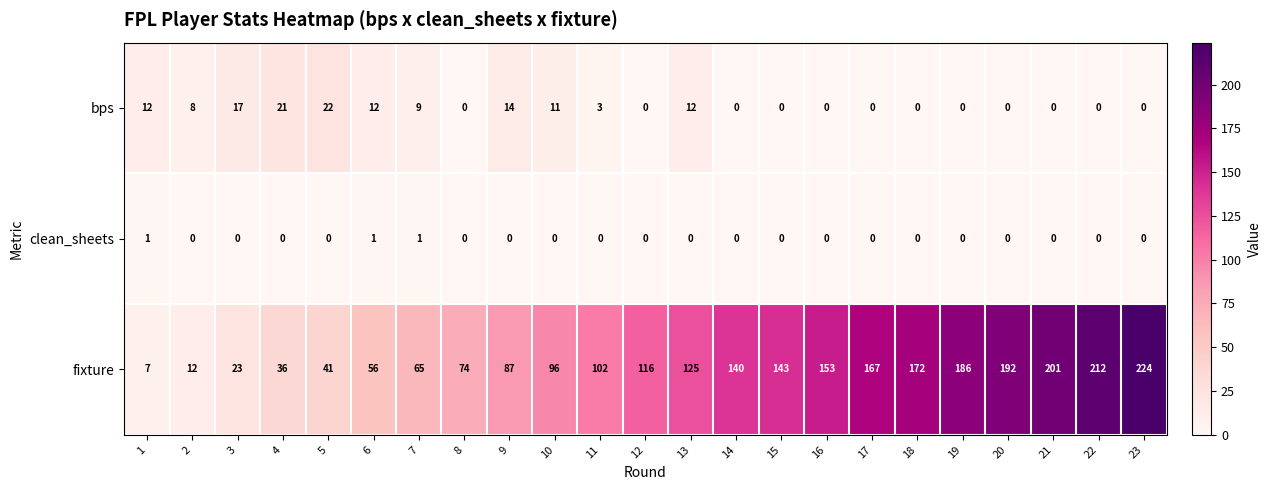

Which series changed the most between 1 and 2?

fixture